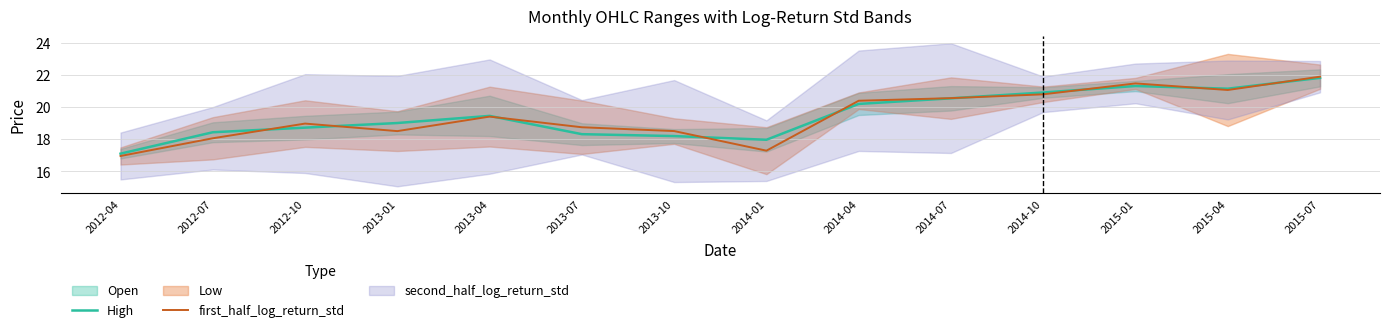

Where does the High series first go above 19?

2013-01